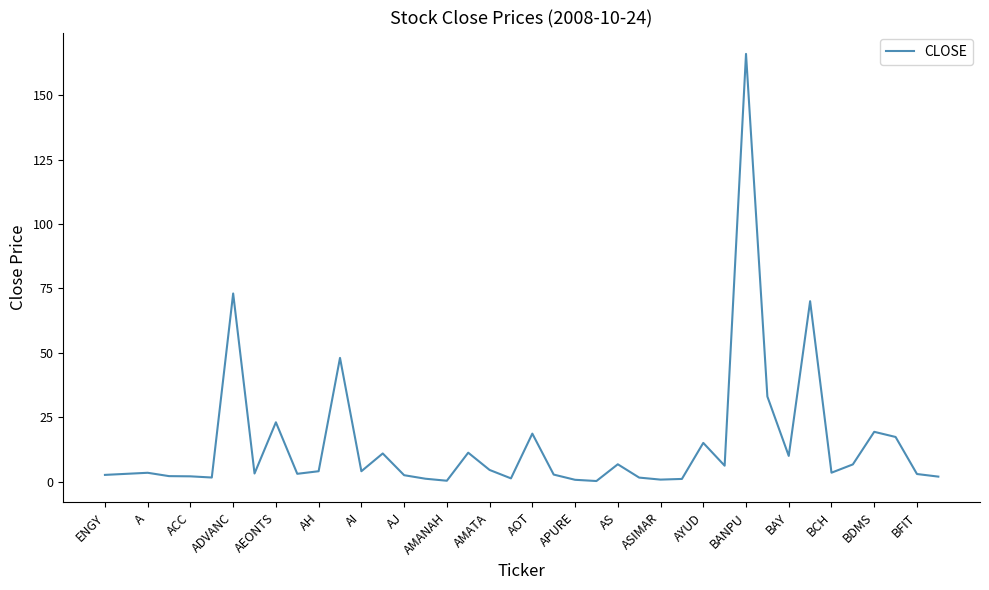

What is the difference between the maximum and minimum values?

165.8